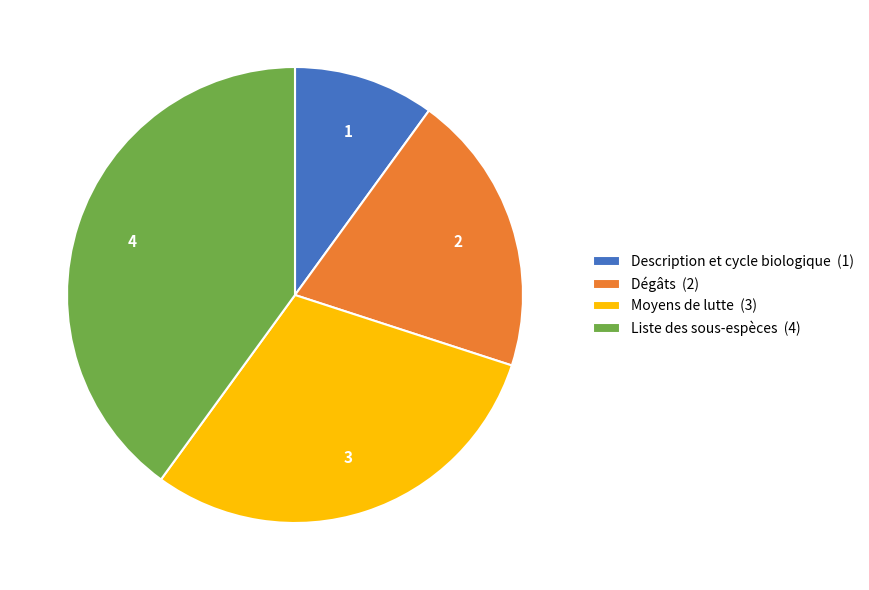

Which category has the smallest portion of the pie?

Description et cycle biologique (1)